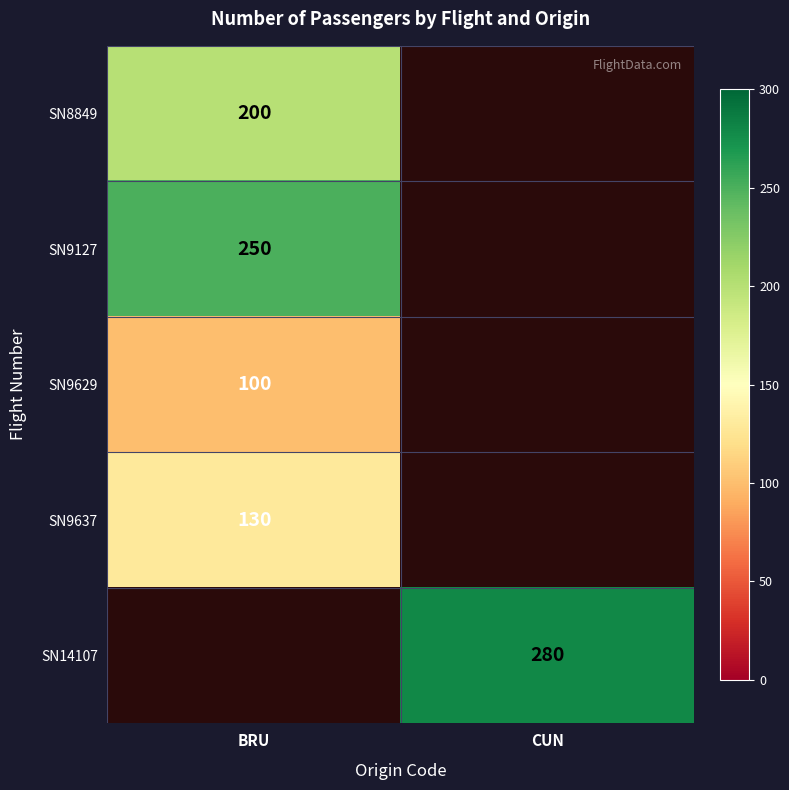

Is the value of SN8849 at BRU greater than the value of SN9127 at BRU?

No